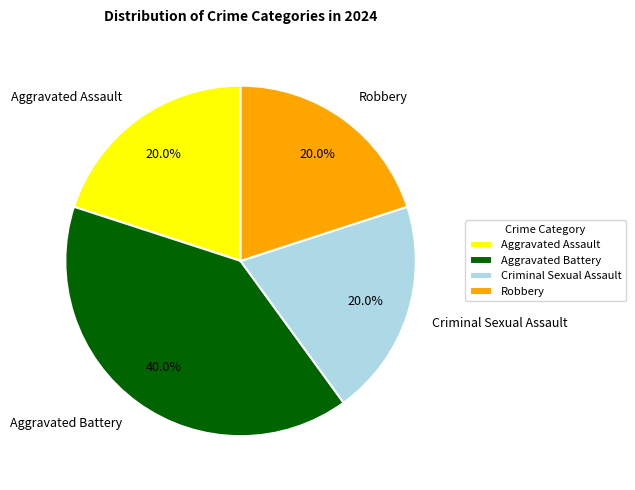

What is the ratio of the value at Robbery to the value at Aggravated Assault?

1.0